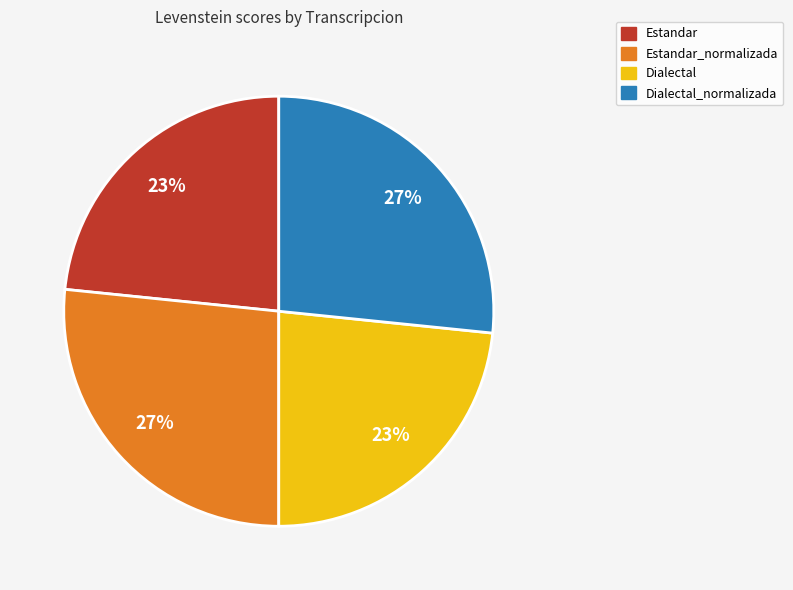

Is there any slice that represents more than half of the pie?

No